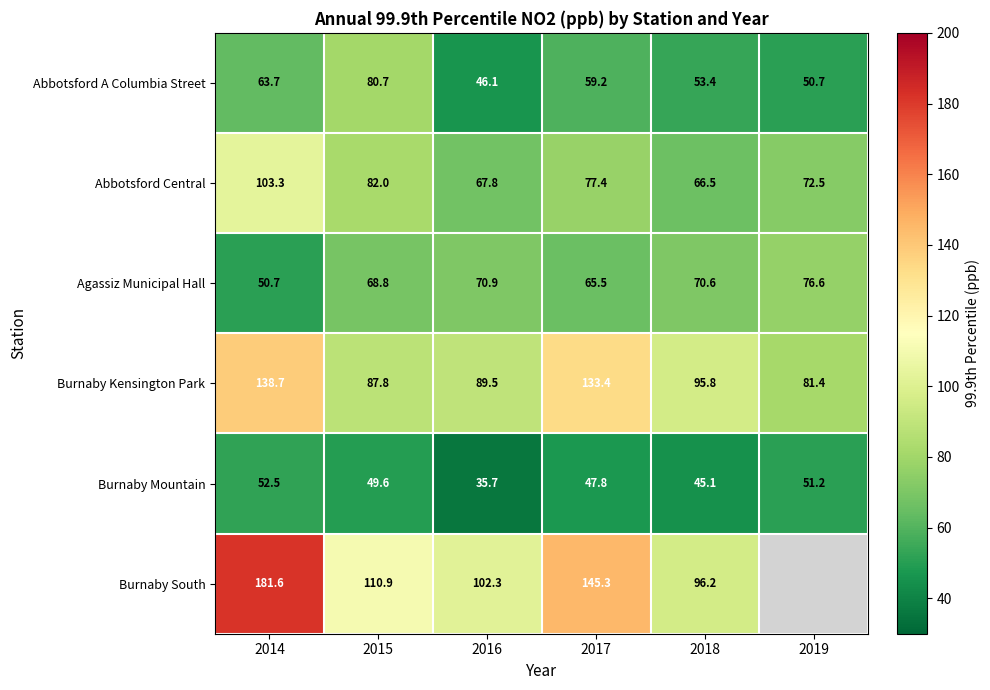

The value of Abbotsford Central at 2018 is 41.6. True or false?

False